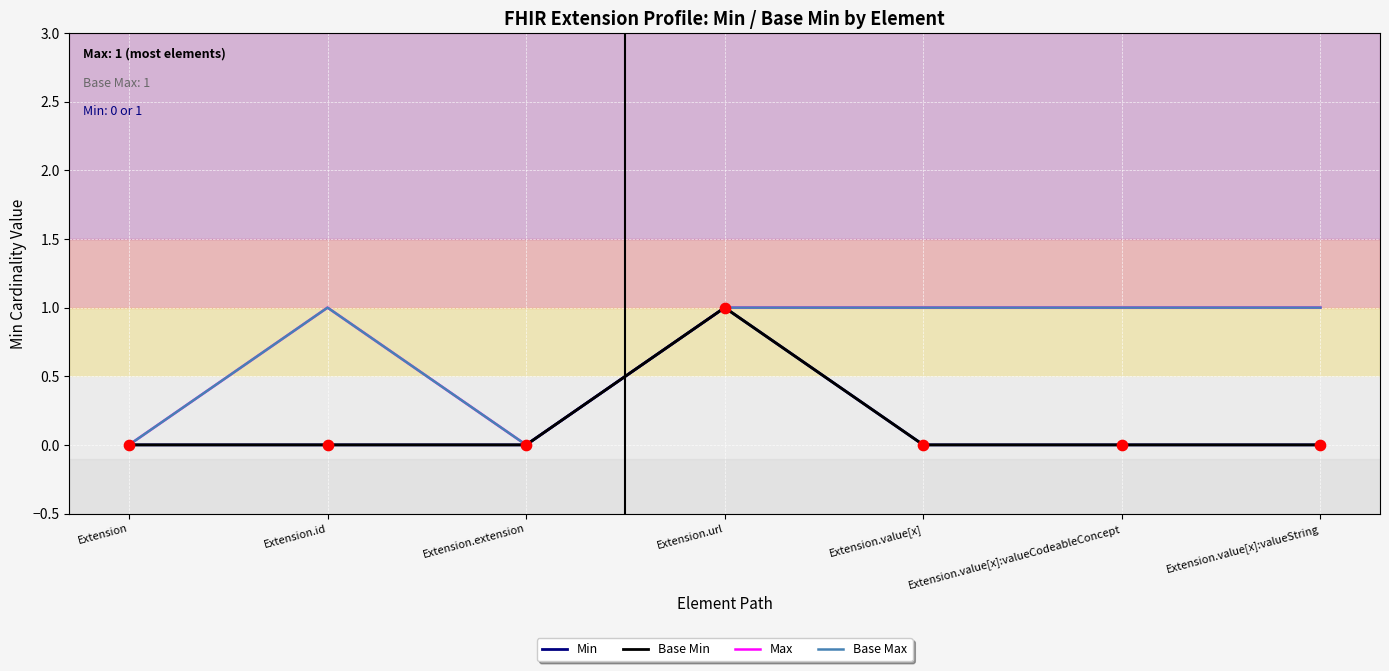

At which category is the sum across all series the highest?

Extension.url